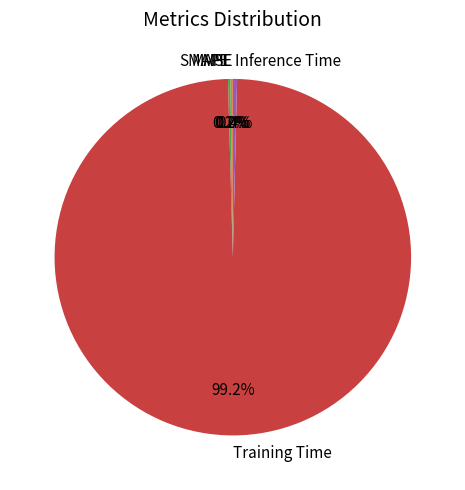

Which category has the biggest portion of the pie?

Training Time